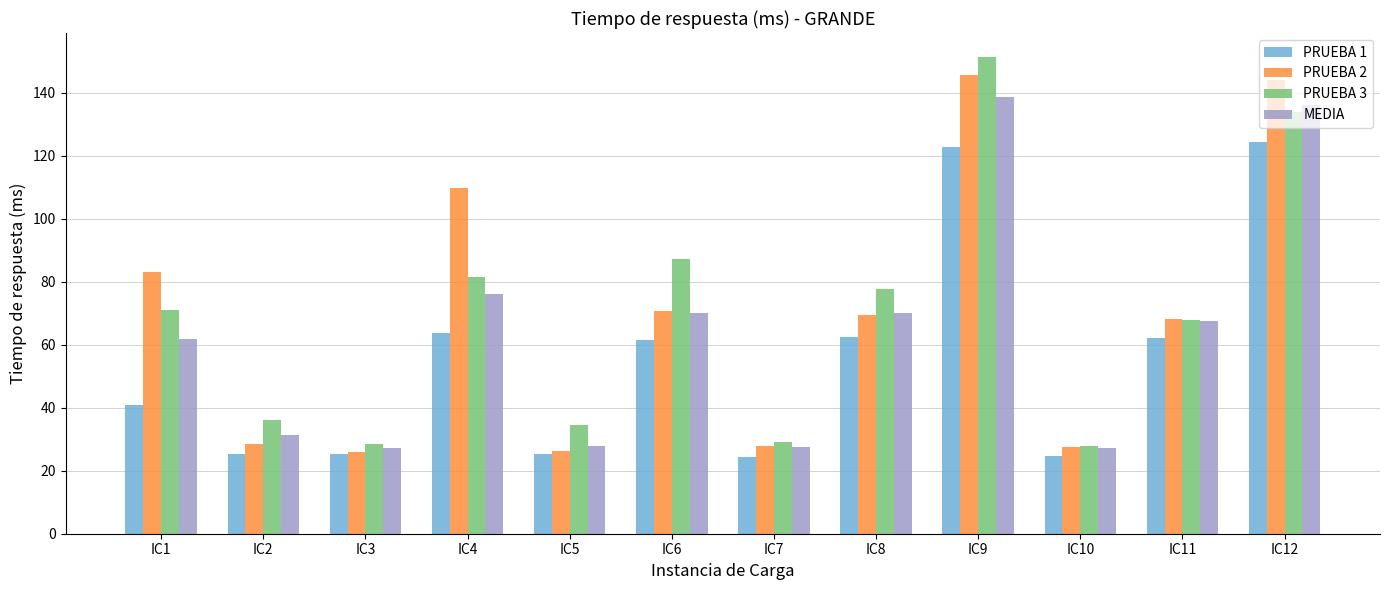

Which series has the widest spread of values?

PRUEBA 3